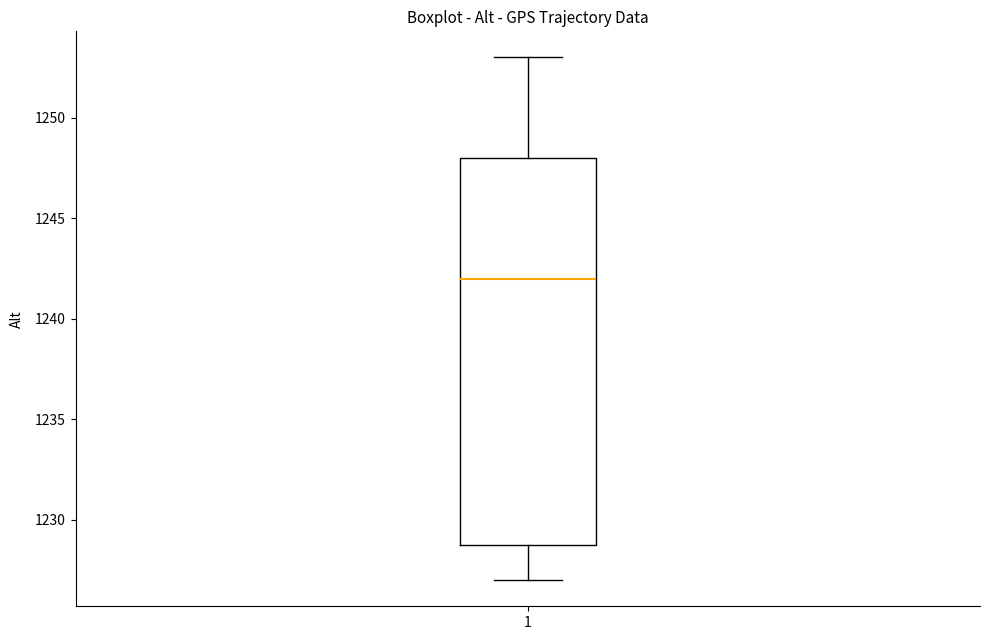

Transcribe this box plot: give where the median line is, the range the box spans, and where the two whiskers end, as read against the y-axis. The values are not printed on the chart, so give them approximately, as read against the axis.

median 1242, box 1229 to 1248, whiskers 1227 to 1253